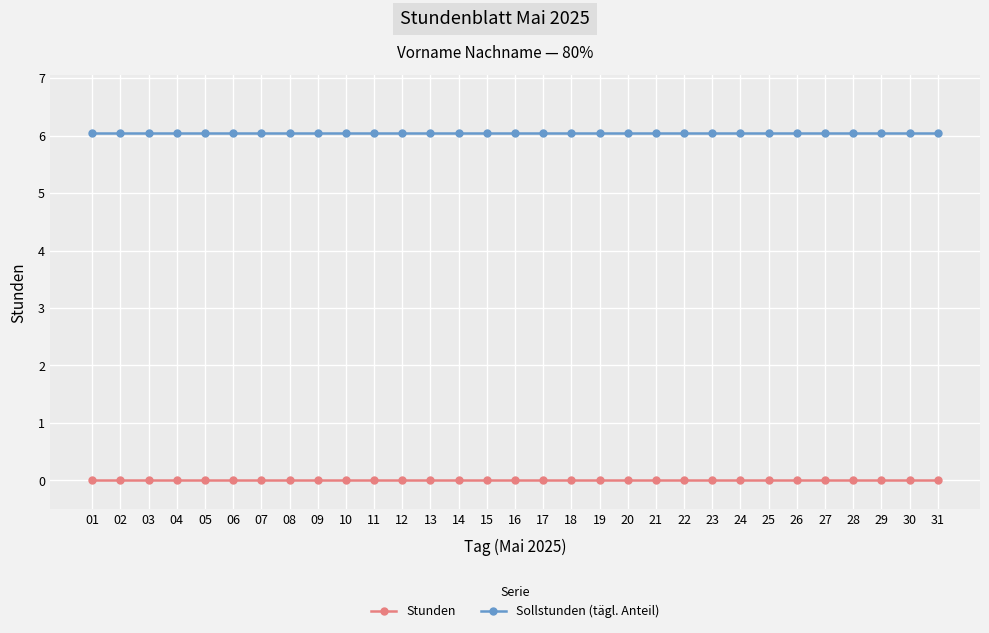

At how many categories does at least one series exceed 0?

31